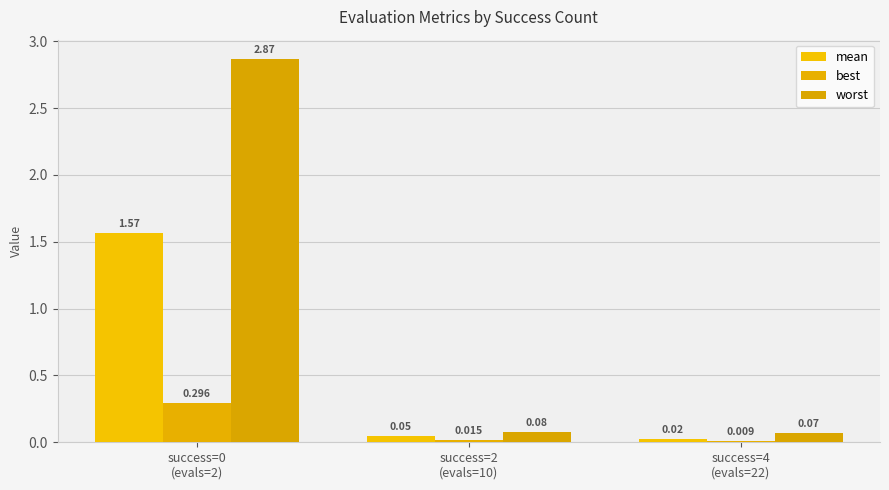

Reading left to right, list all the values displayed in this chart.

mean: success=0
(evals=2)=1.6	success=2
(evals=10)=0.0	success=4
(evals=22)=0.0
best: success=0
(evals=2)=0.3	success=2
(evals=10)=0.0	success=4
(evals=22)=0.0
worst: success=0
(evals=2)=2.9	success=2
(evals=10)=0.1	success=4
(evals=22)=0.1